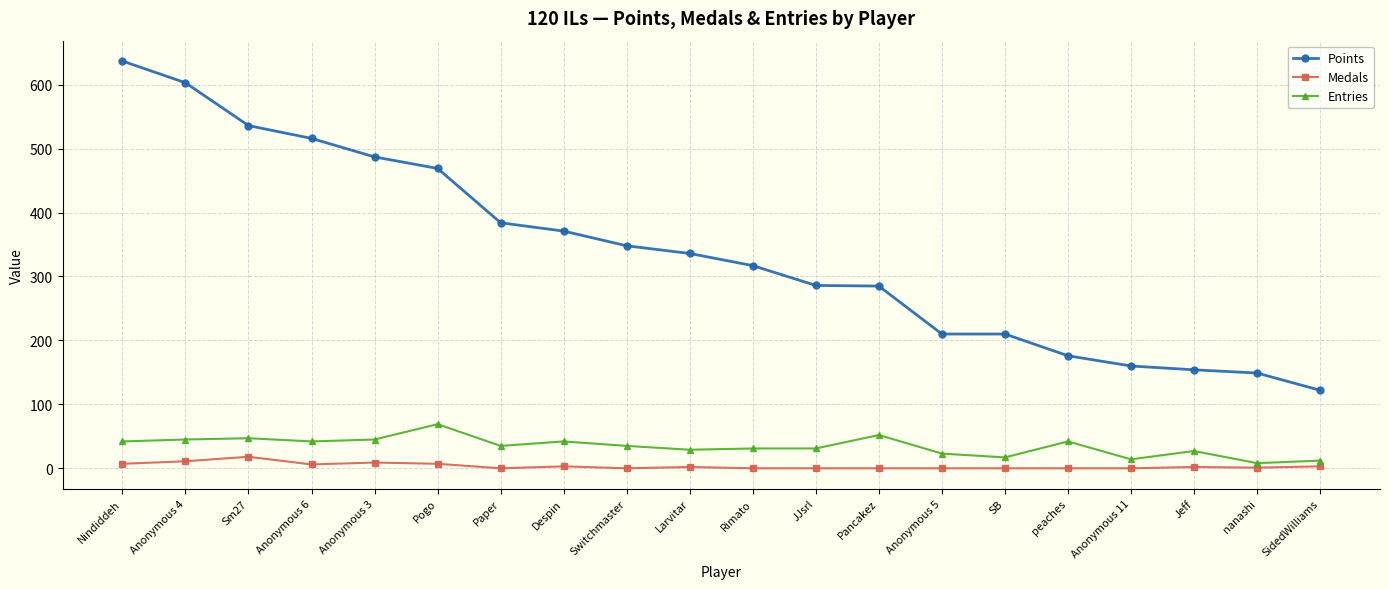

True or false: Points and Entries intersect in this chart.

False